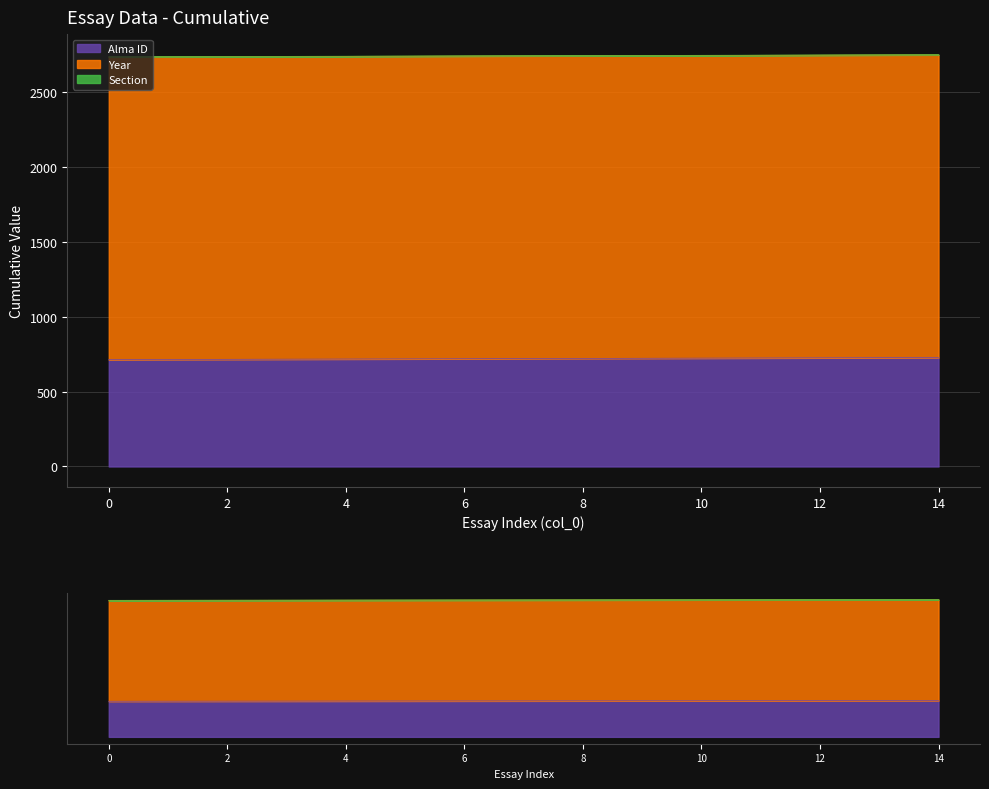

What is the total value across all series at 3?

2737